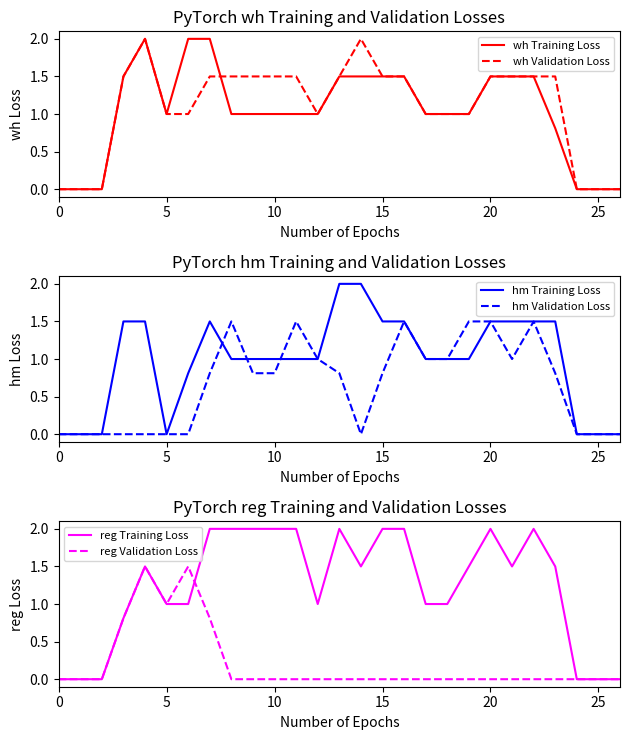

True or false: wh Training Loss and reg Validation Loss intersect in this chart.

False